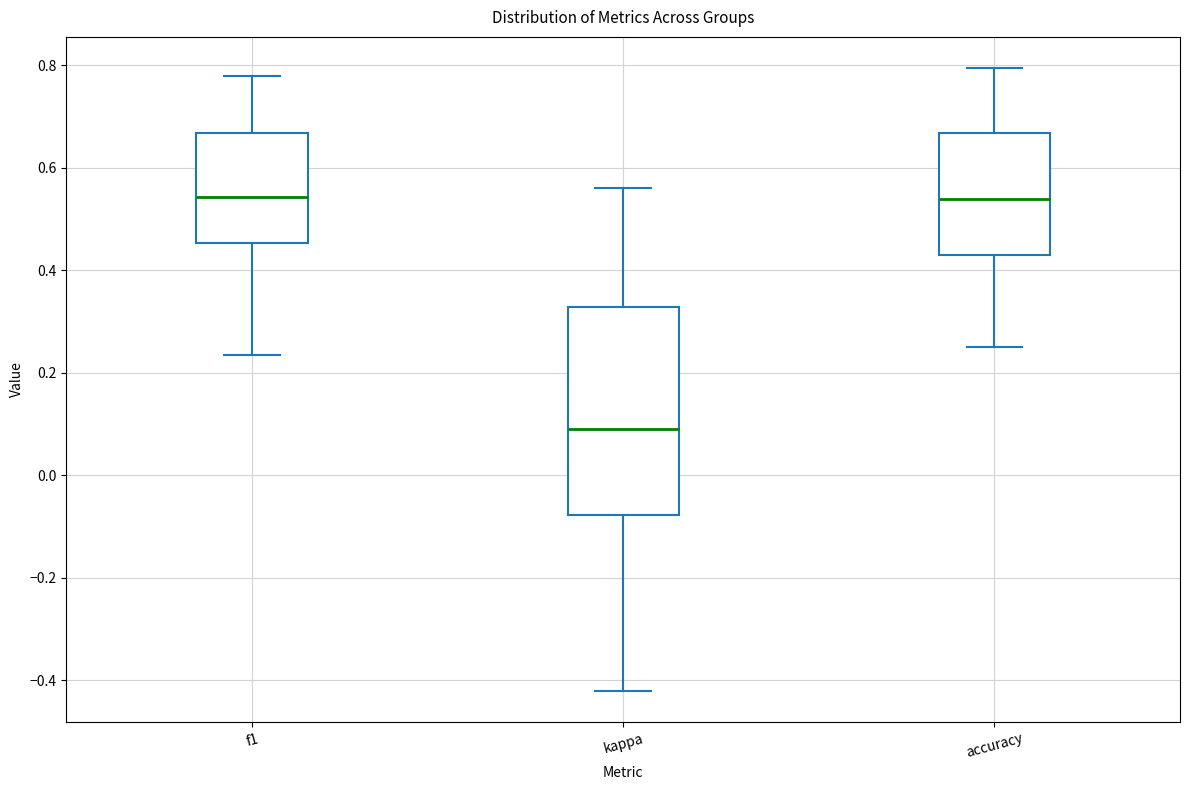

Comparing the boxes themselves (not the whiskers), which one is the tallest?

kappa